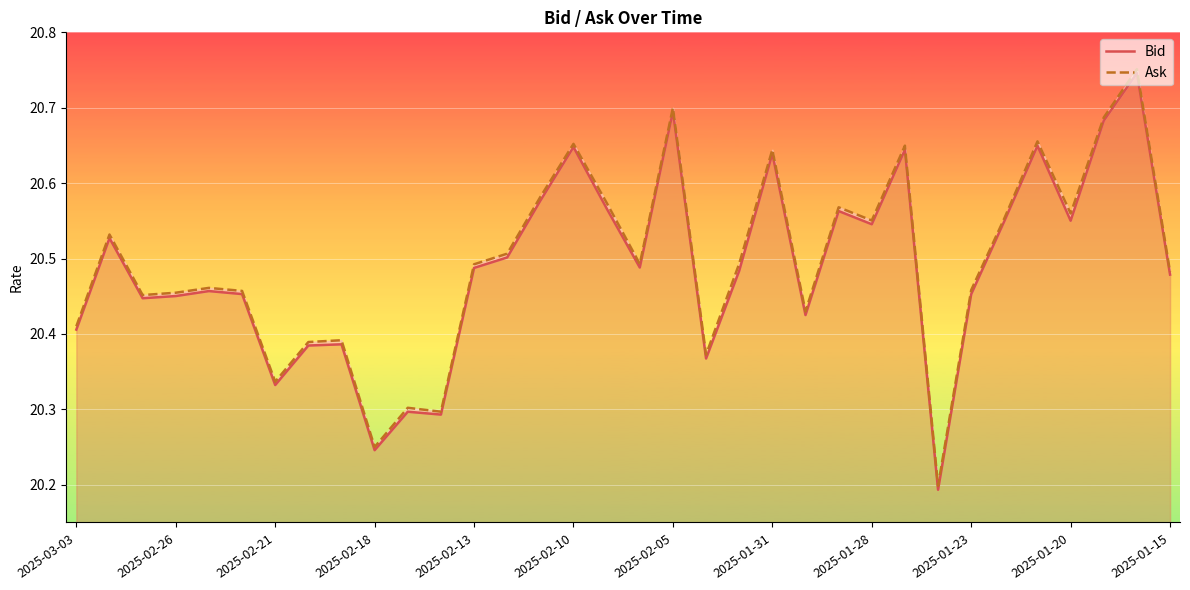

Between 22 and 27, which series saw the biggest shift?

Ask